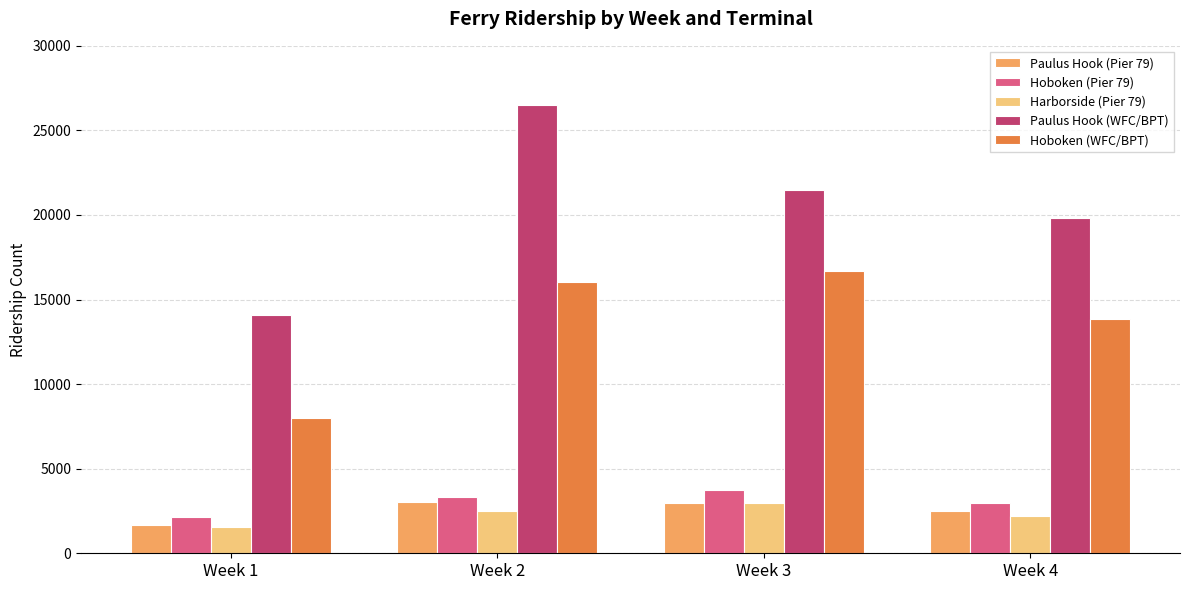

What is the difference between the maximum and second lowest values in the Paulus Hook (WFC/BPT) series?

6668